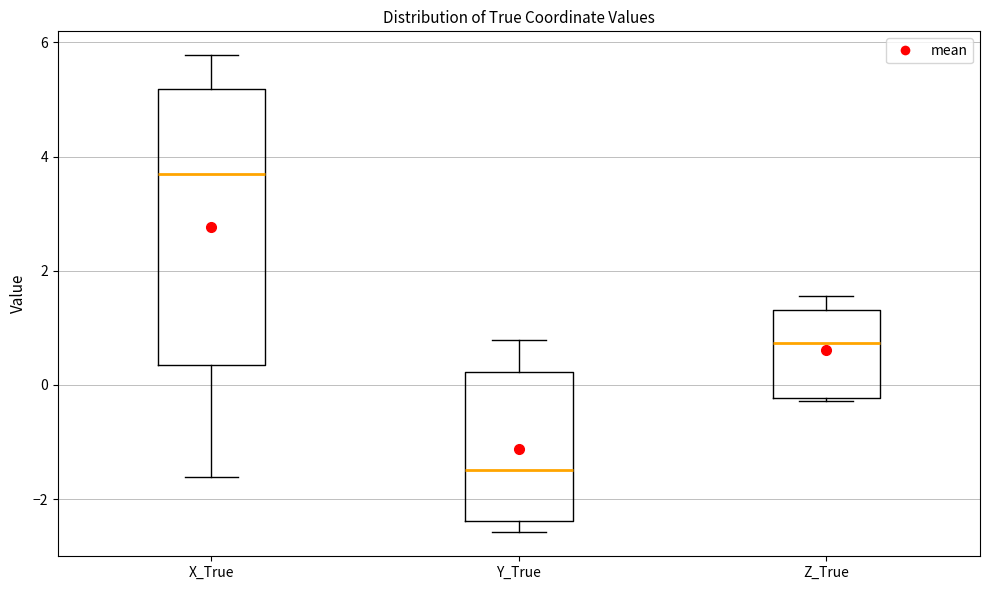

Which box is the tallest, from its lower edge to its upper edge?

X_True